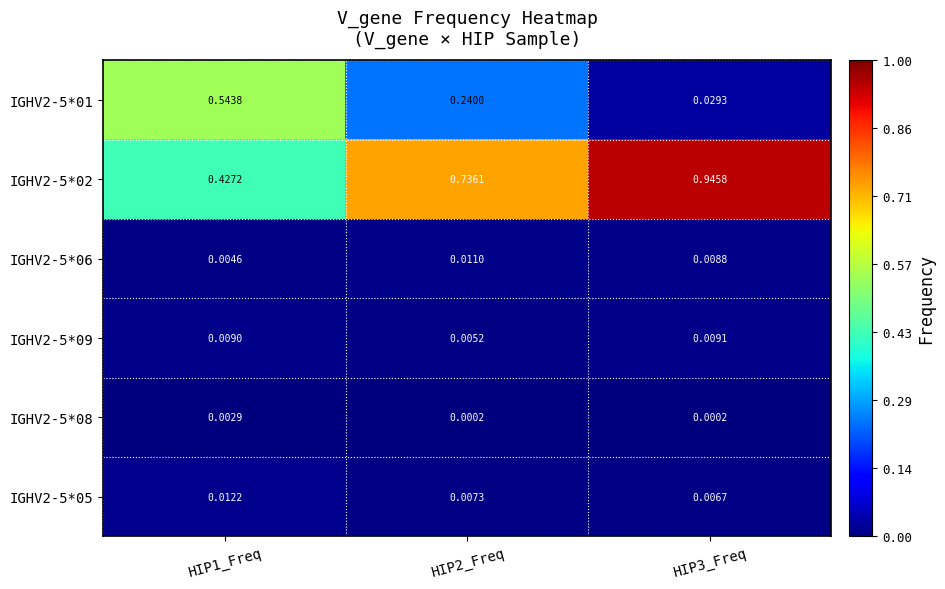

Is the value of IGHV2-5*06 at HIP1_Freq greater than the value of IGHV2-5*01 at HIP1_Freq?

No